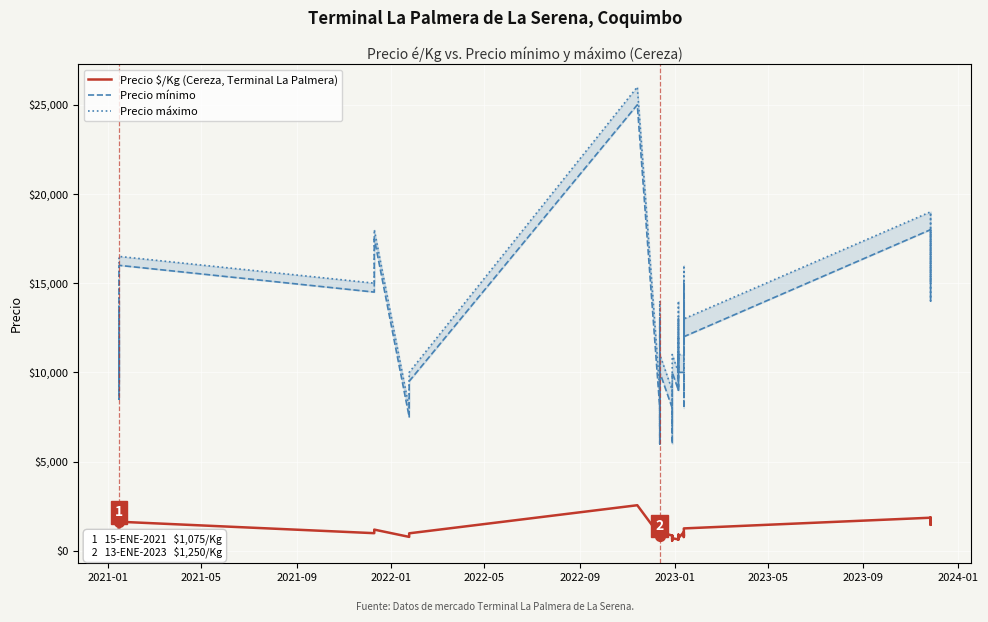

Which series reaches the maximum Y coordinate?

Precio máximo